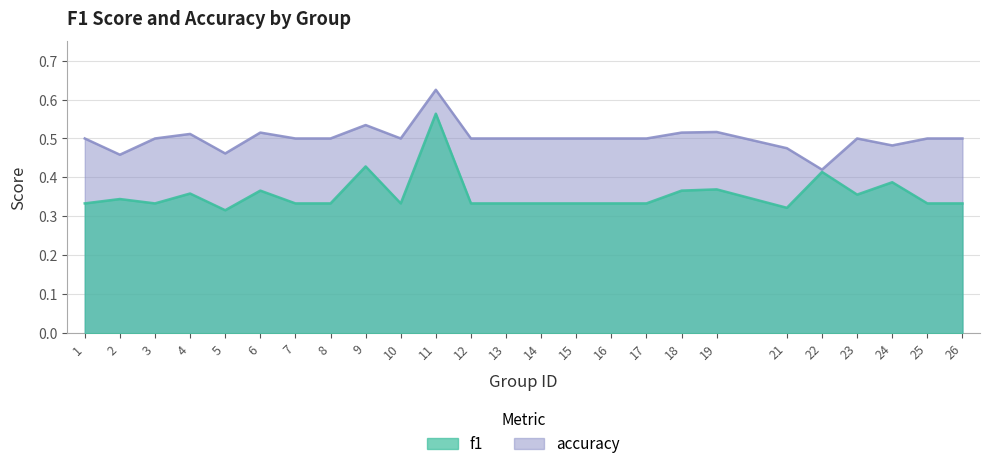

What is the sum of the accuracy values at 1 and 21?

1.0